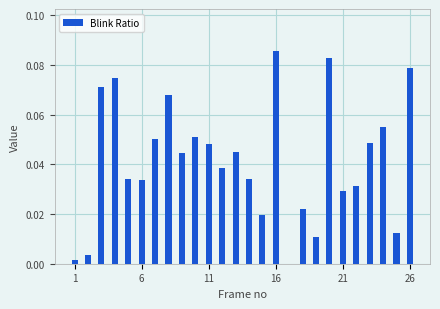

What is the sum of all values?

1.1